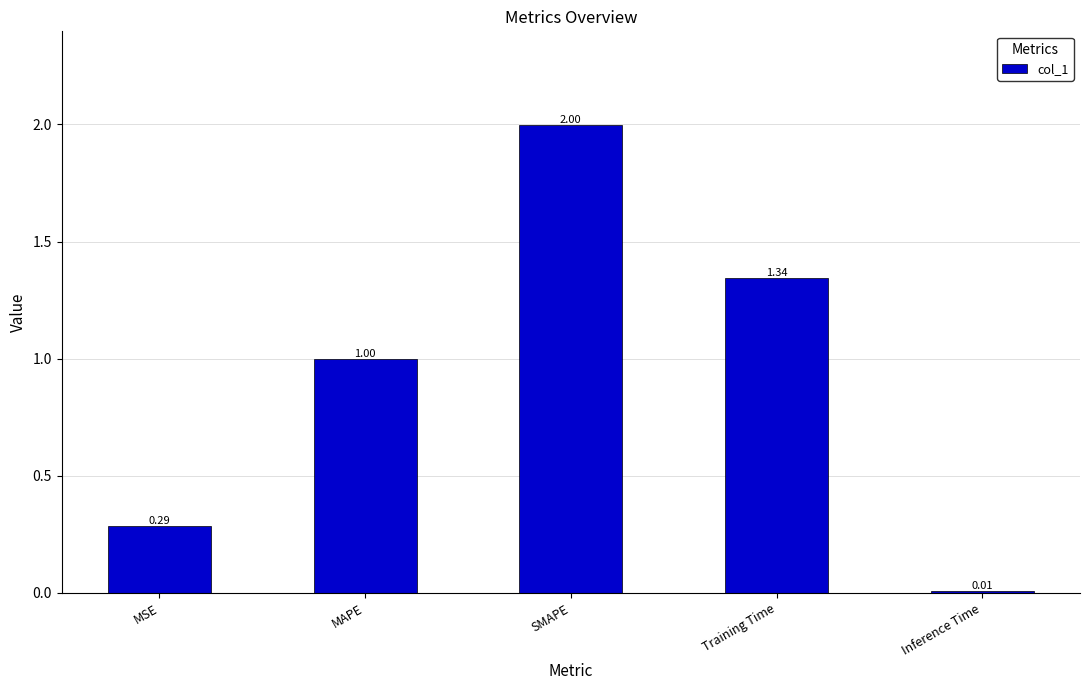

What is the sum of all values?

4.6